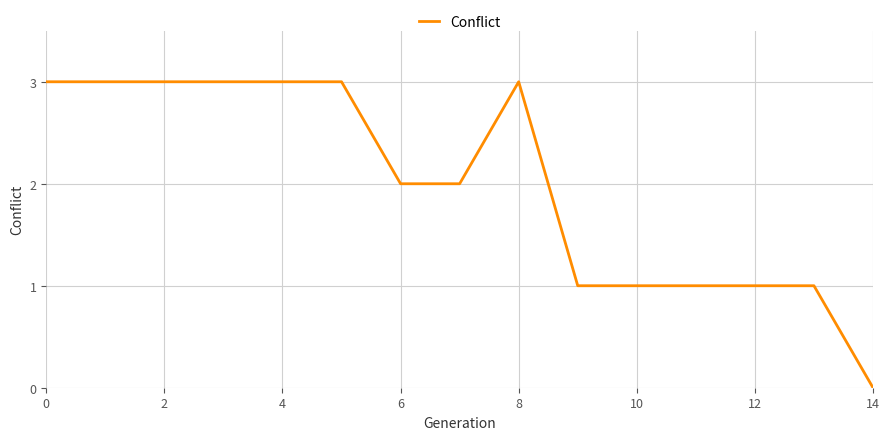

What is the greatest value displayed?

3